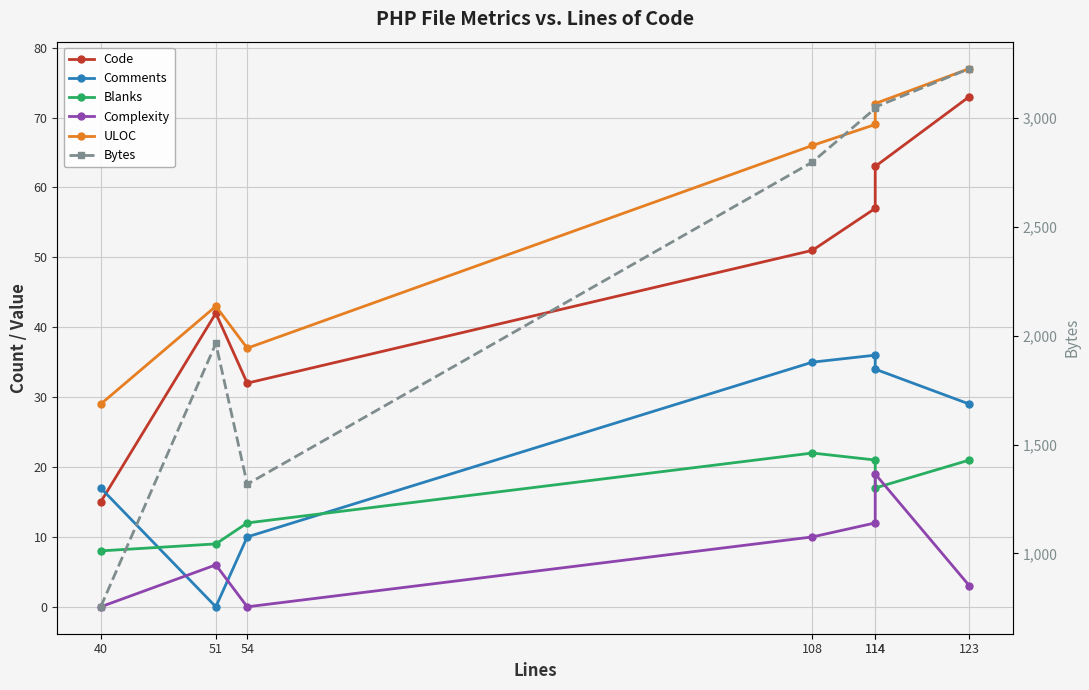

Reading left to right, transcribe all the data shown in this chart.

Code: 40=15	51=42	54=32	108=51	114=57	114=63	123=73
Comments: 40=17	51=0	54=10	108=35	114=36	114=34	123=29
Blanks: 40=8	51=9	54=12	108=22	114=21	114=17	123=21
Complexity: 40=0	51=6	54=0	108=10	114=12	114=19	123=3
ULOC: 40=29	51=43	54=37	108=66	114=69	114=72	123=77
Bytes: 40=755	51=1964	54=1318	108=2797	114=3043	114=3049	123=3226